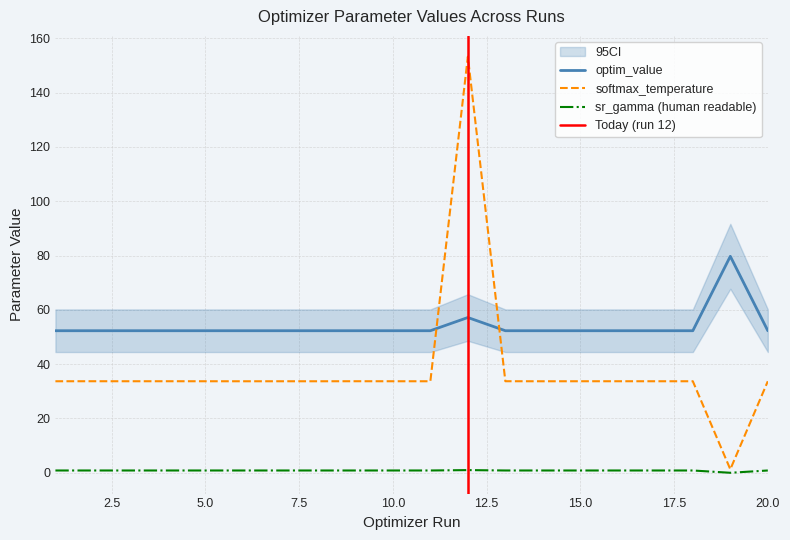

What is the value of the softmax_temperature point at the 8th from the left?

33.7